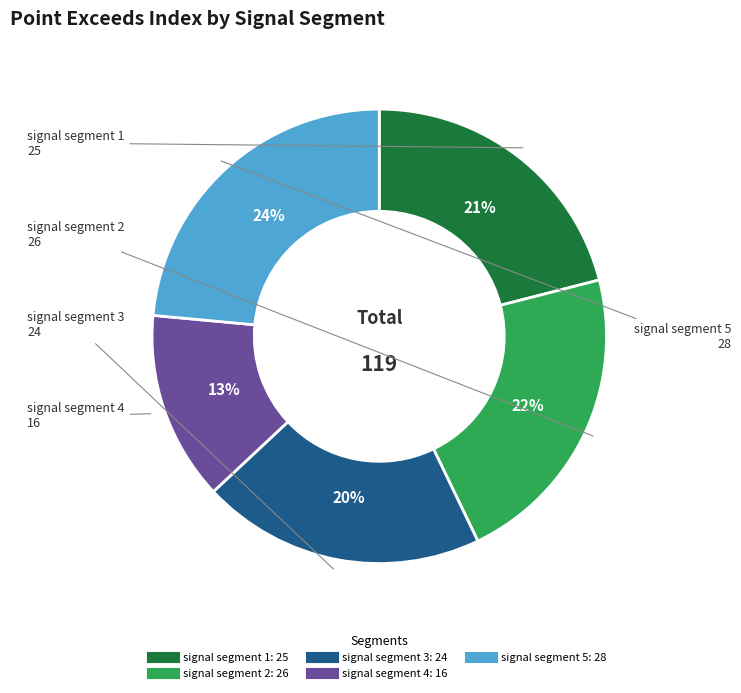

True or false: signal segment 4 accounts for 13% of the total.

True